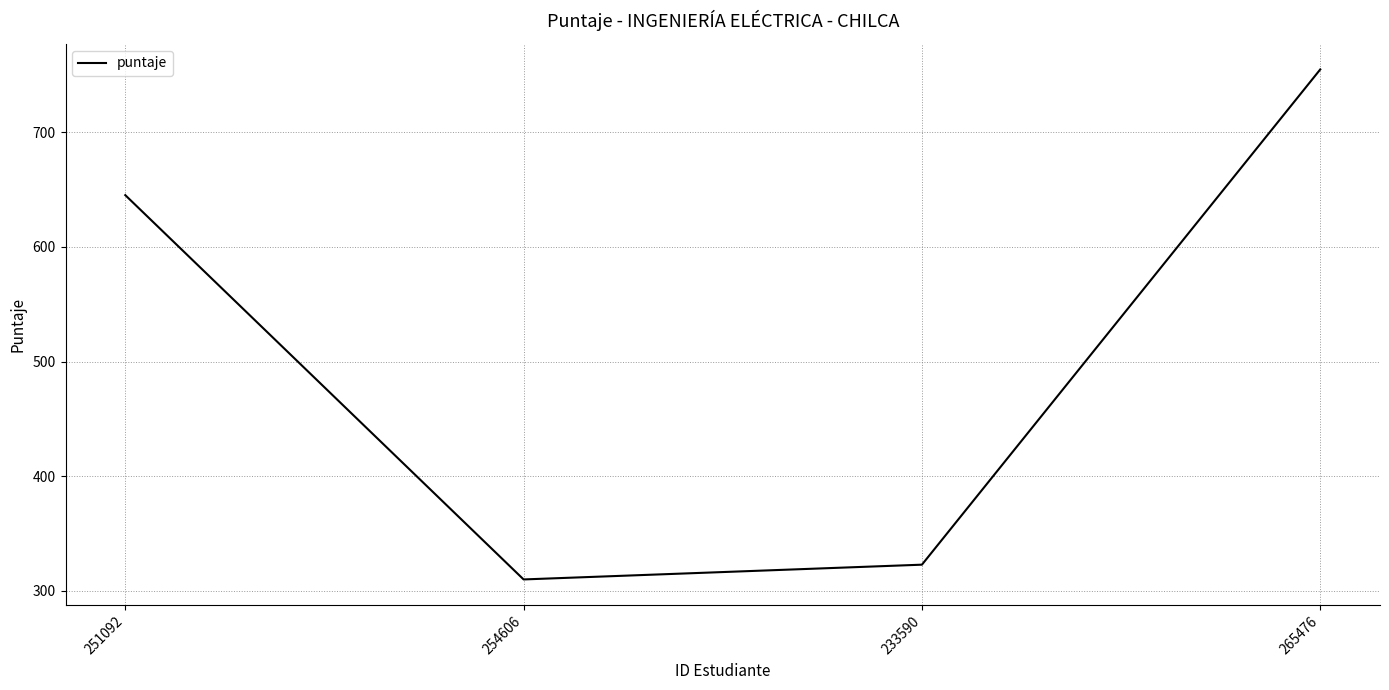

What position from the right is 265476?

1